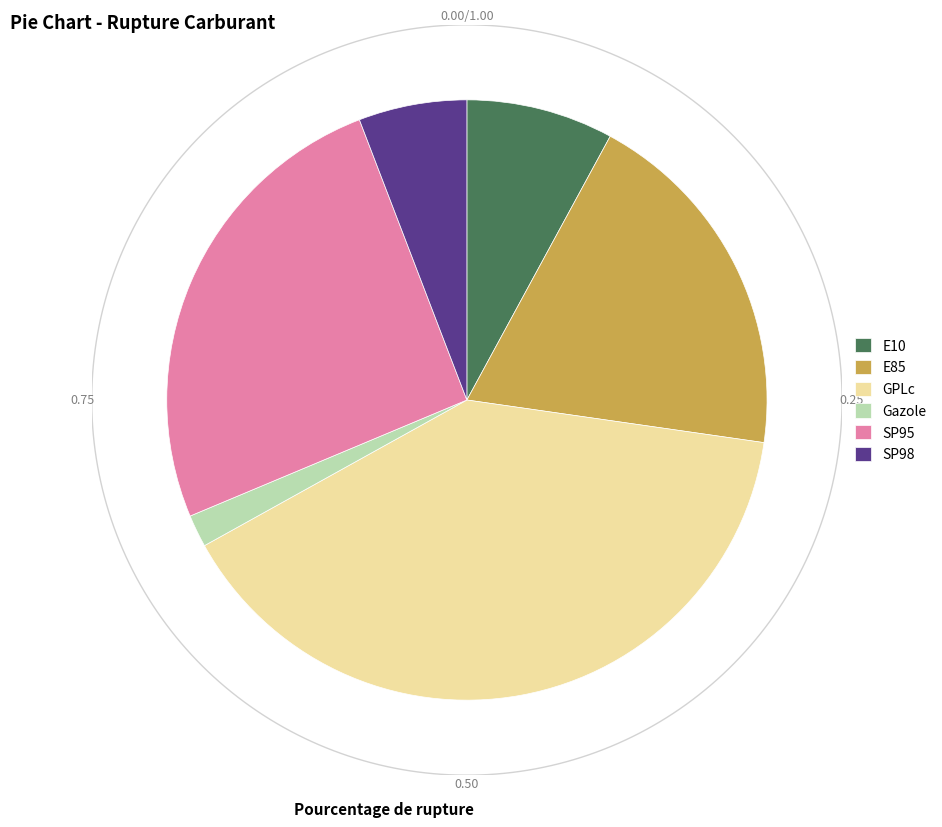

Count the number of slices in the pie.

6